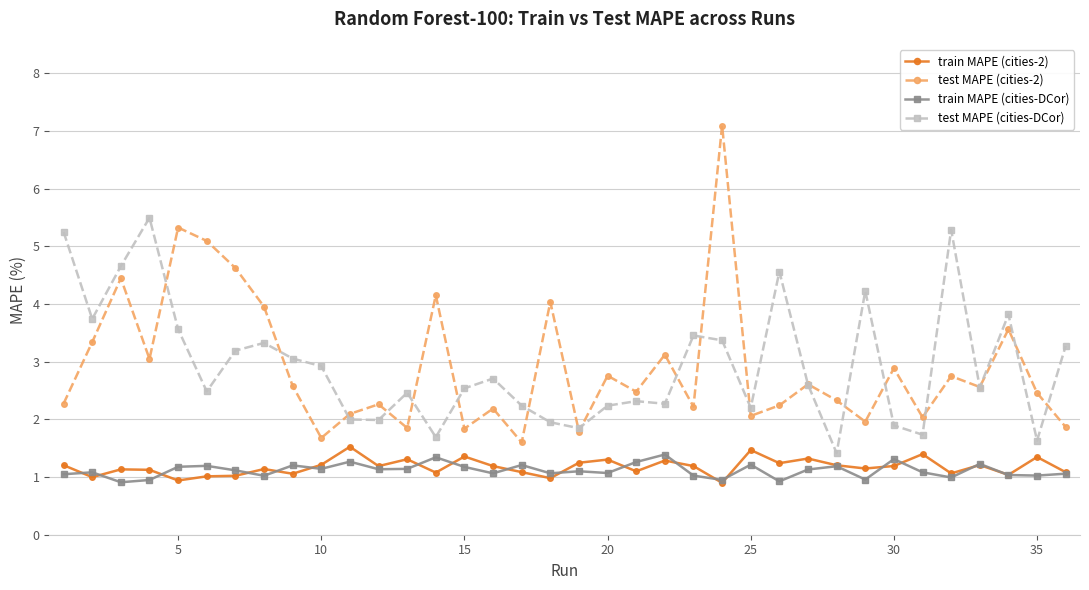

What is the difference between the second highest and minimum values in the test MAPE (cities-2) series?

3.7